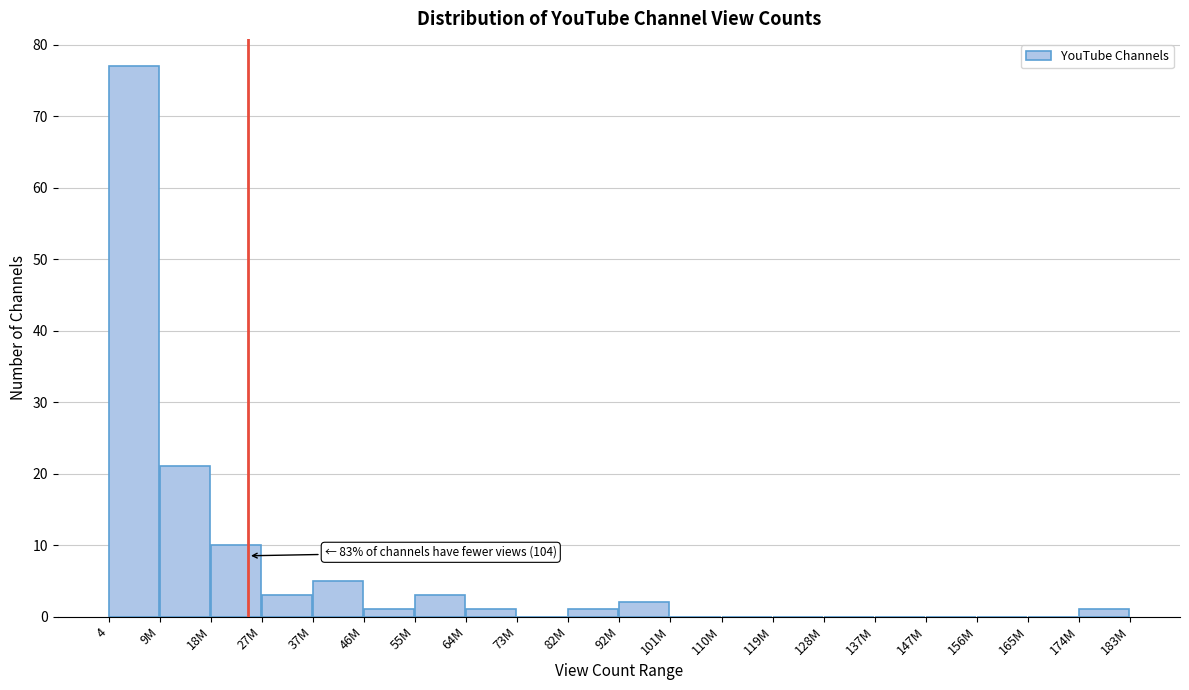

Reading left to right, extract all data points from this chart.

4=77	9M=21	18M=10	27M=3	37M=5	46M=1	55M=3	64M=1	73M=0	82M=1	92M=2	101M=0	110M=0	119M=0	128M=0	137M=0	147M=0	156M=0	165M=0	174M=1